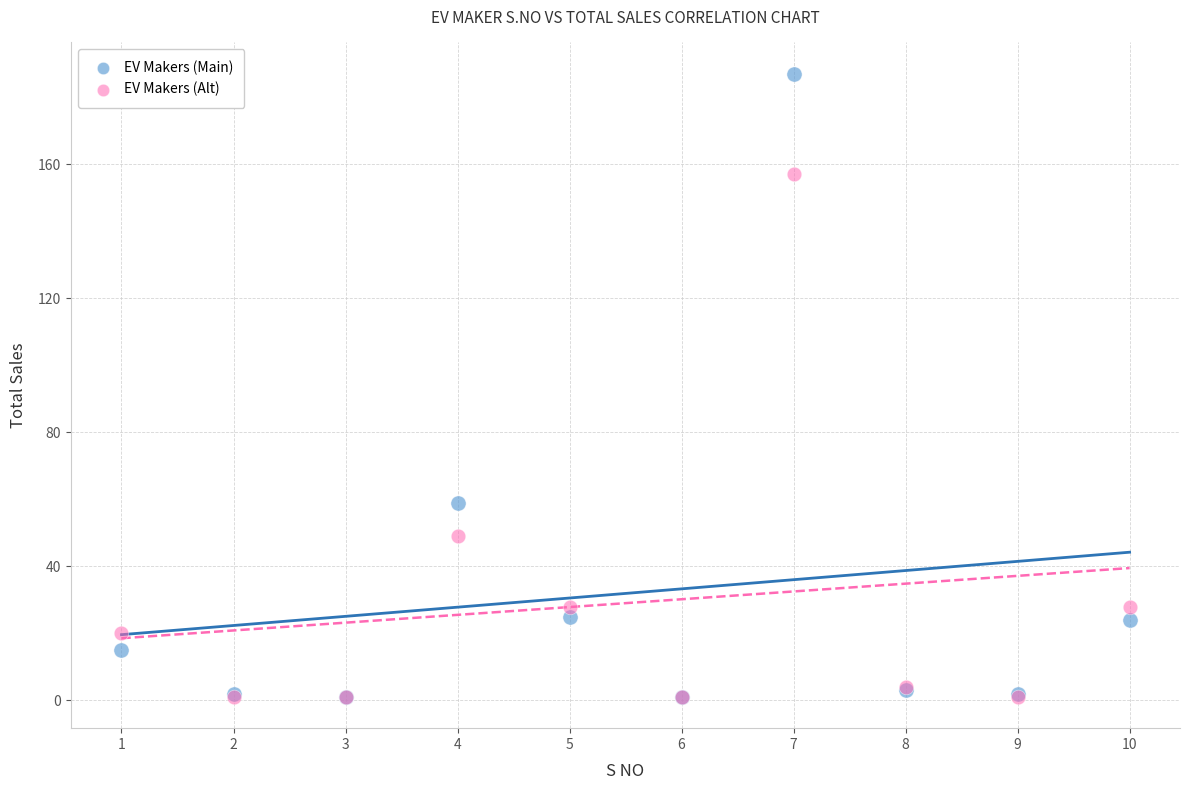

Across all series, what Y value is closest to 94?

59